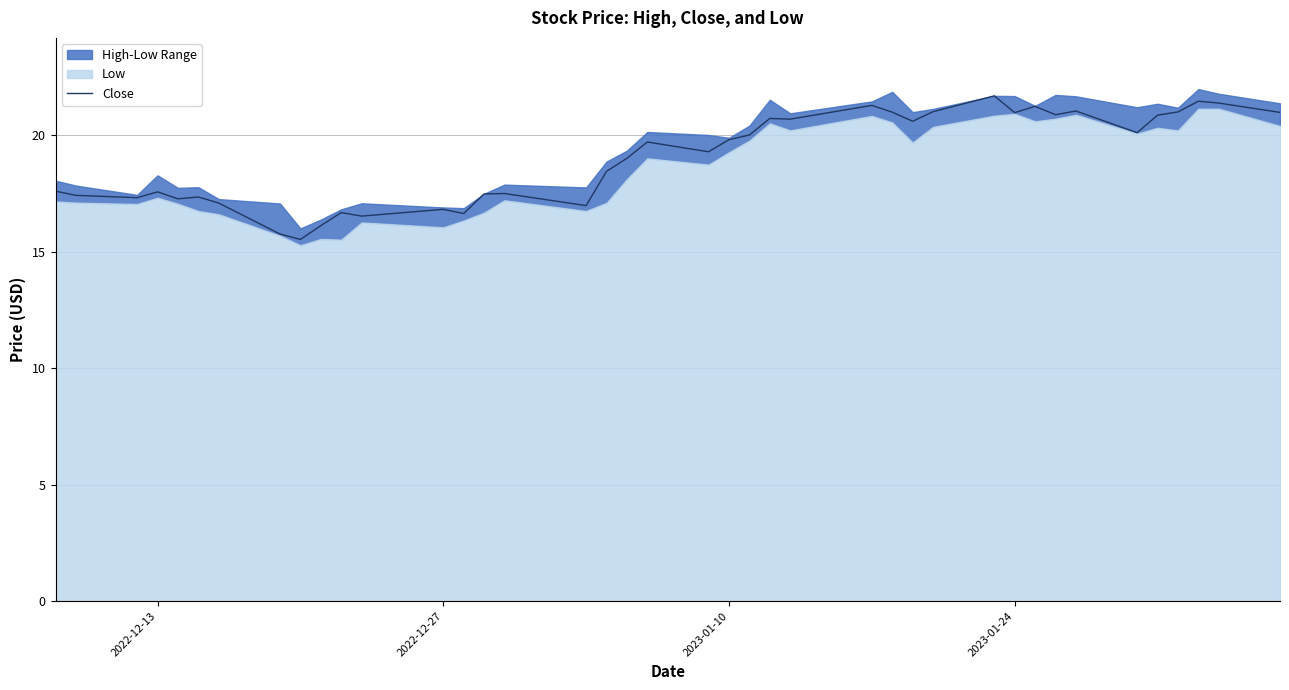

What is the maximum value for Close?

21.7